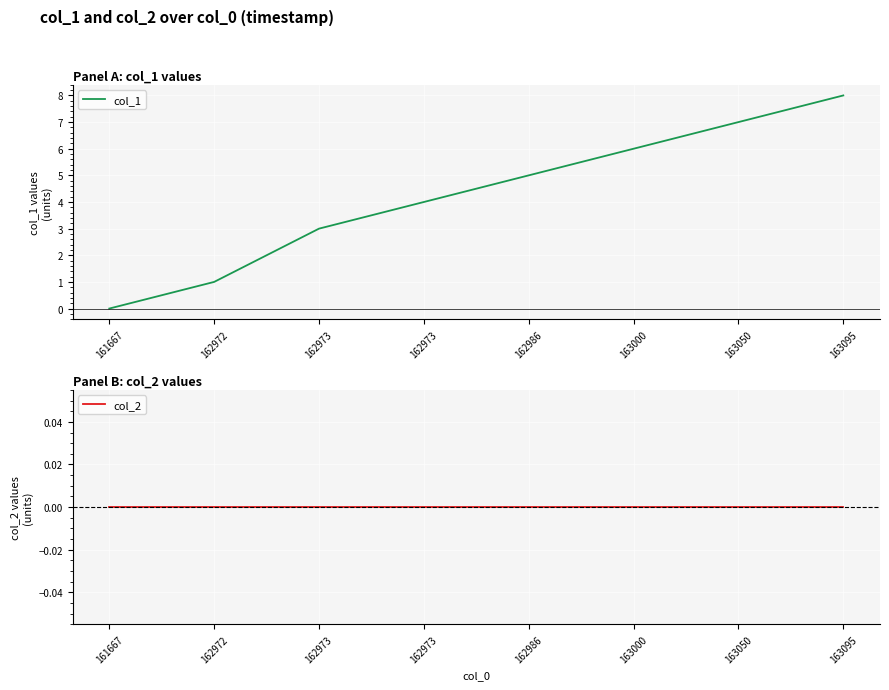

The col_2 series shows 0 at 162973. True or false?

True